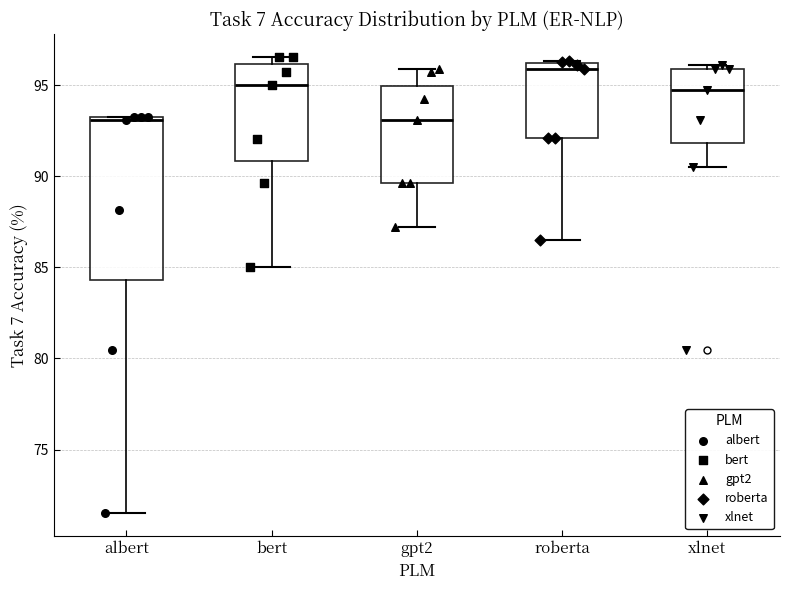

Reading left to right, read every box against the y-axis: the position of its median line, the range the box covers, and the ends of its whiskers. The values are not printed on the chart, so give them approximately, as read against the axis.

albert: median 93.0, box 84.5 to 93.0, whiskers 71.5 to 93.0
bert: median 95.0, box 91.0 to 96.0, whiskers 85.0 to 96.5
gpt2: median 93.0, box 89.5 to 95.0, whiskers 87.0 to 96.0
roberta: median 96.0 (just below the box's upper edge), box 92.0 to 96.0, whiskers 86.5 to 96.5
xlnet: median 95.0, box 92.0 to 96.0, whiskers 90.5 to 96.0 (just above the box's upper edge)